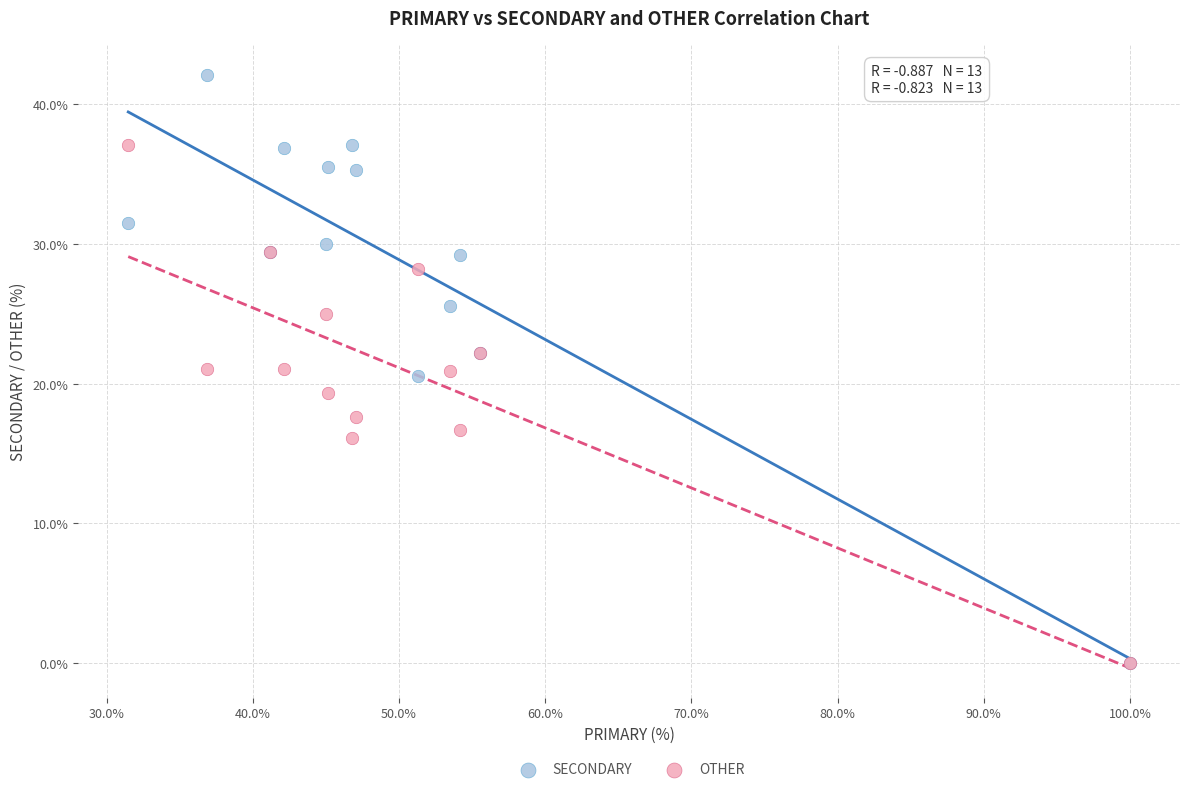

What are all the series names shown in the legend?

SECONDARY, OTHER